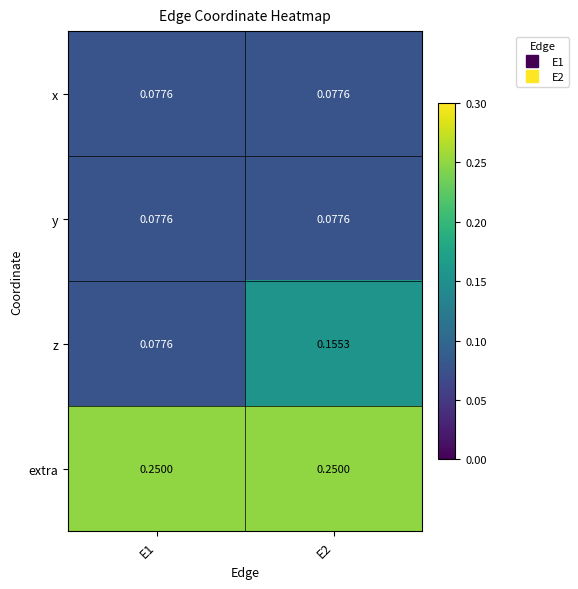

Which series has the largest range (max minus min)?

z